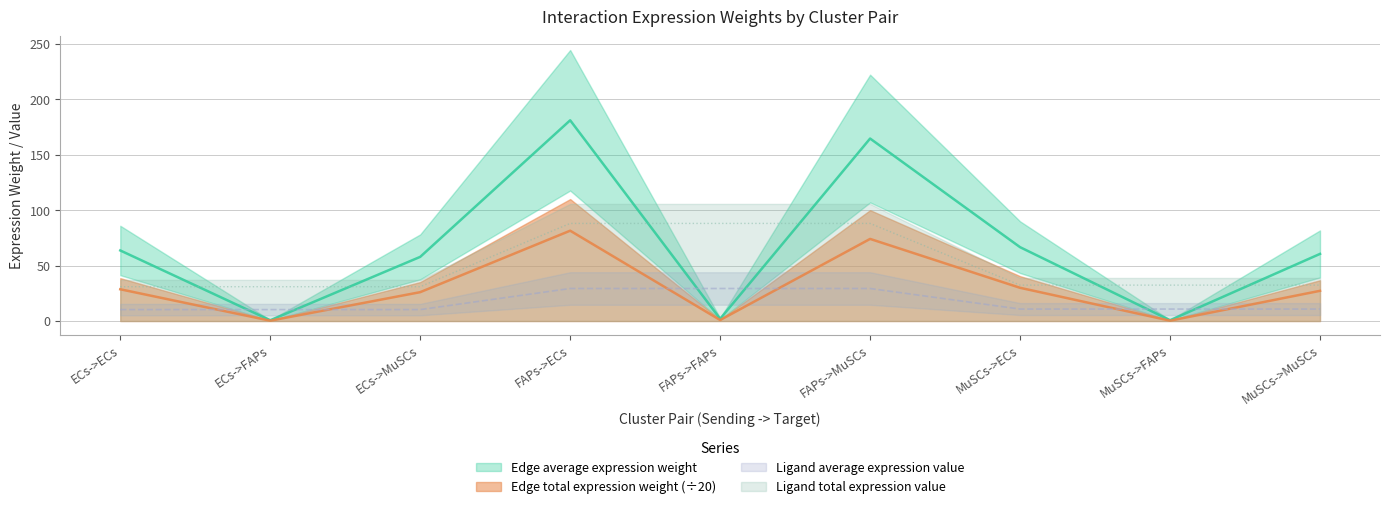

What is the spread (max minus min) of values at ECs->ECs?

53.4